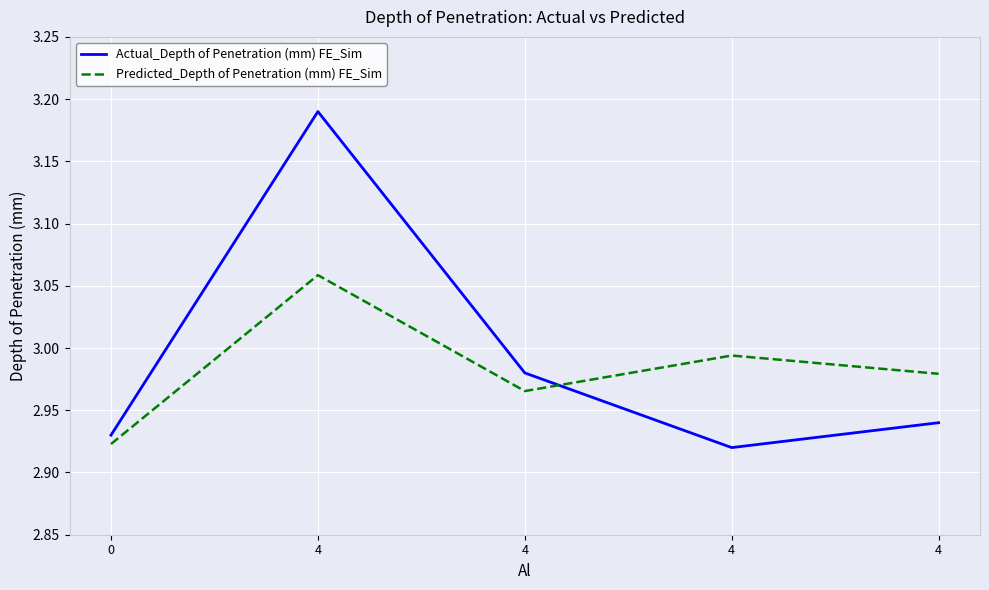

True or false: Predicted_Depth of Penetration (mm) FE_Sim has more than 2 points higher than both neighbors.

False